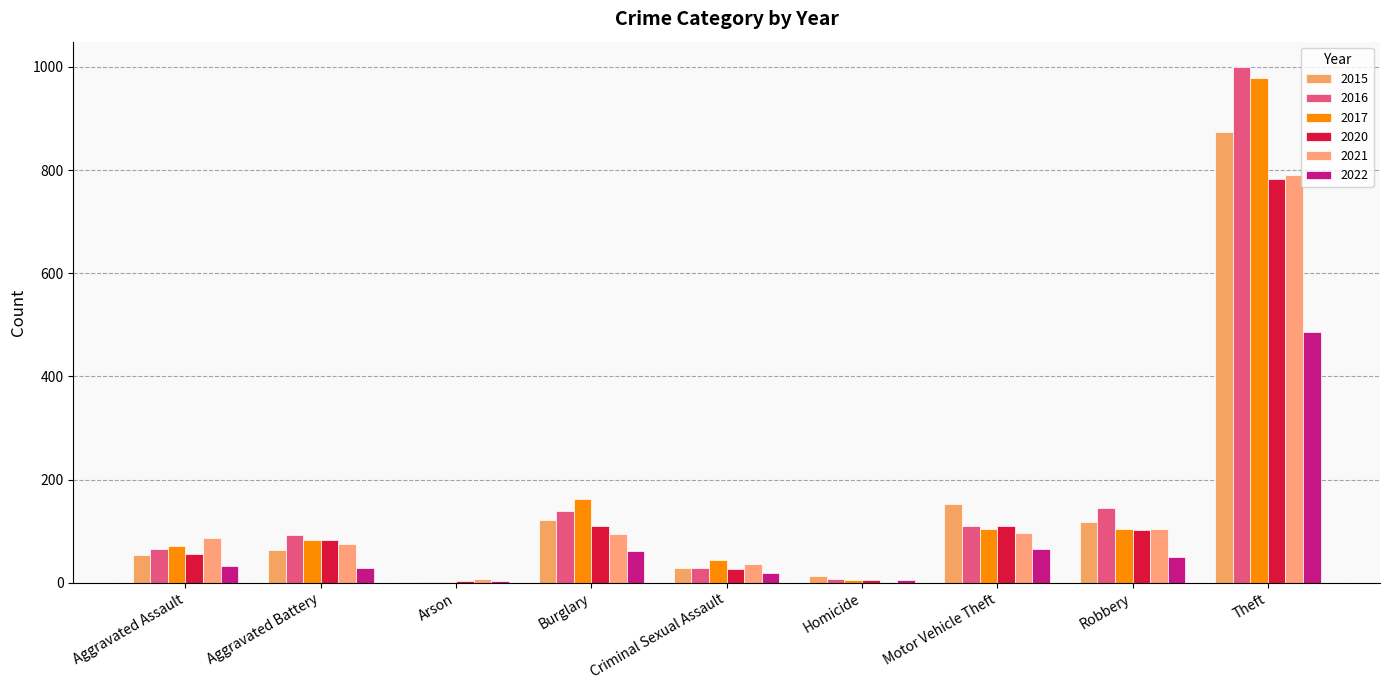

What is the sum of all 2015 values?

1425